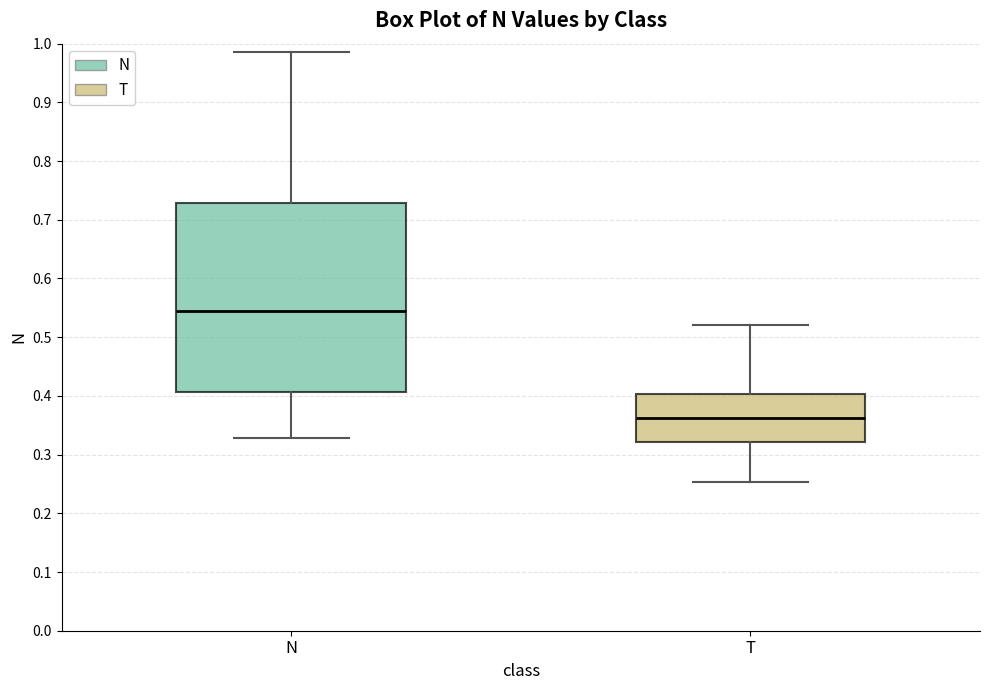

Comparing the boxes themselves (not the whiskers), which one is the tallest?

N